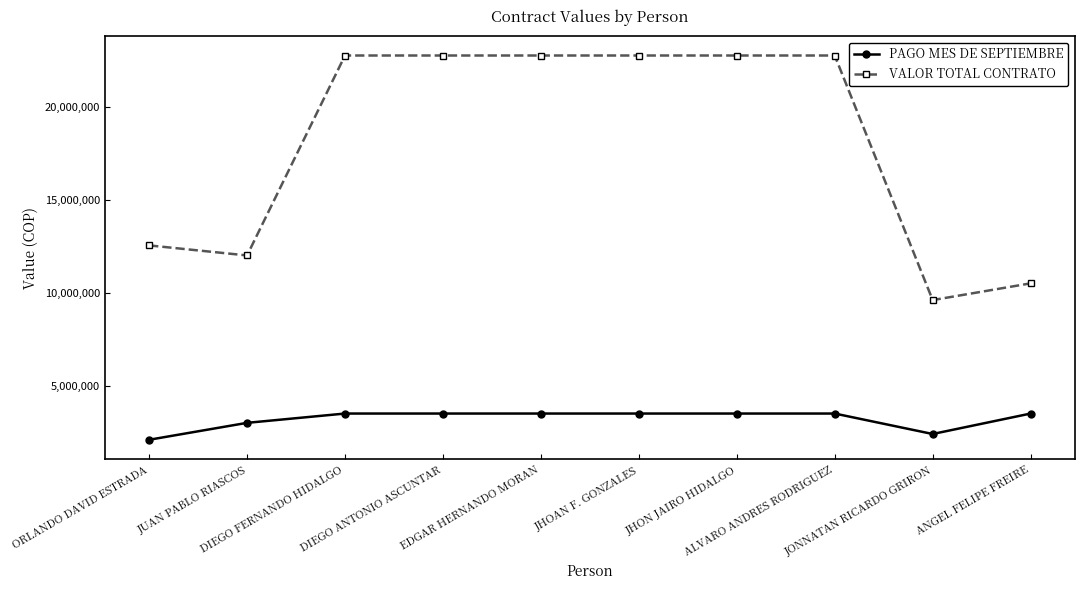

Does the chart display data point markers on the line(s)?

Yes